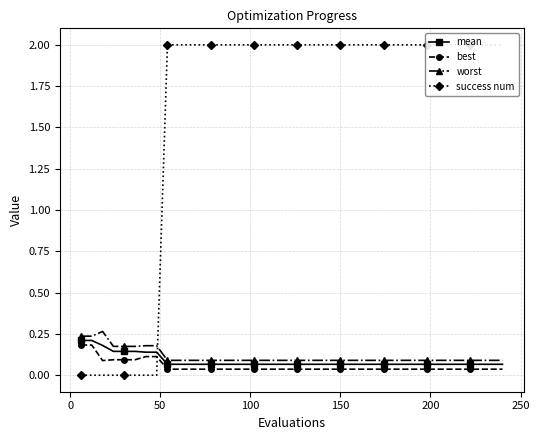

True or false: best and worst cross at least once.

False